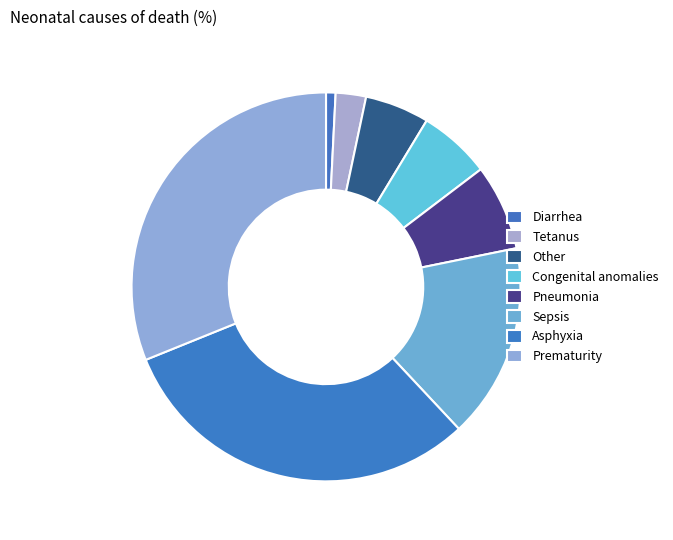

What percentage is NOT represented by Pneumonia?

92.9%